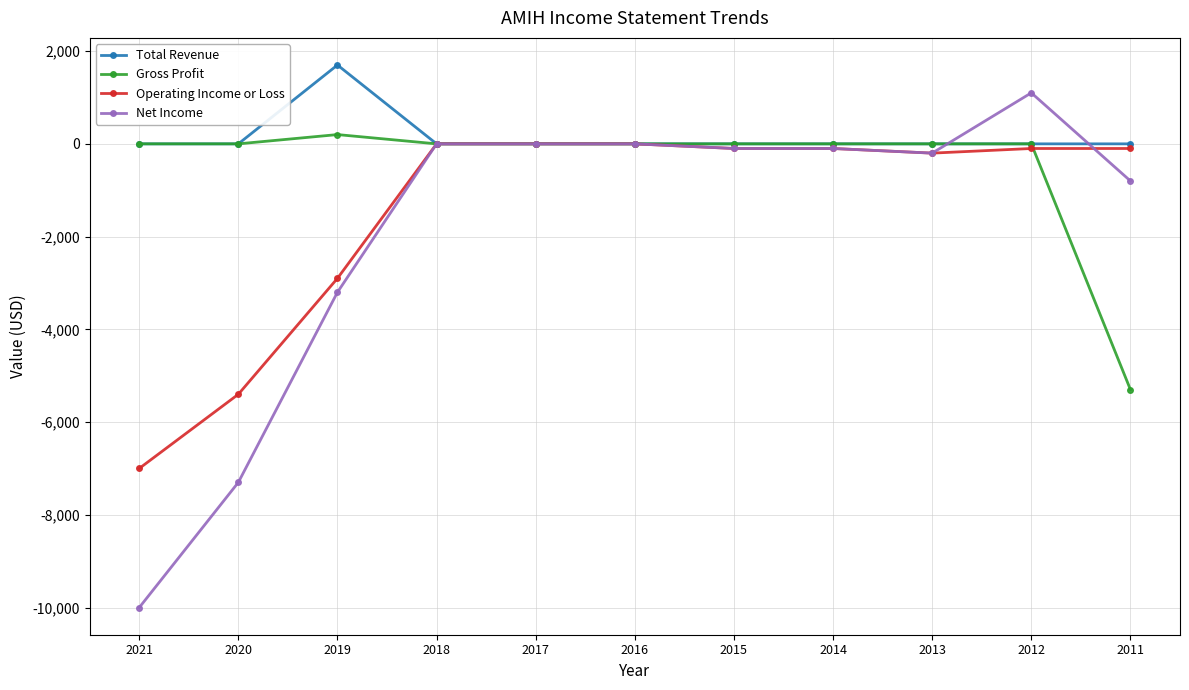

Which series has the largest total across all categories?

Total Revenue